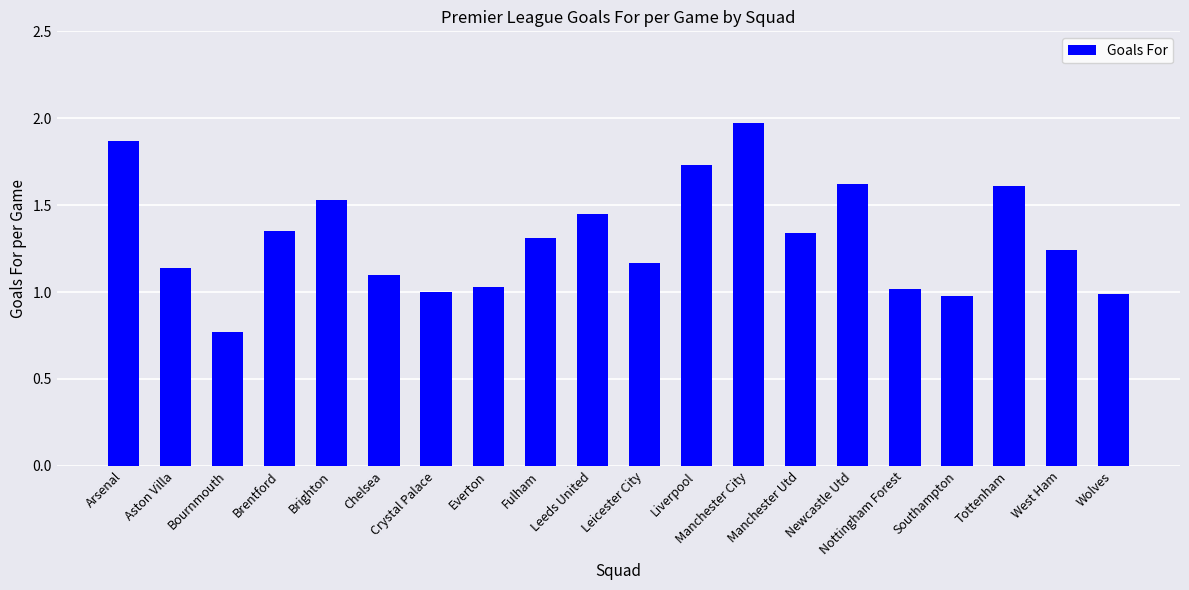

What is the label of the 8th bar from the left?

Everton